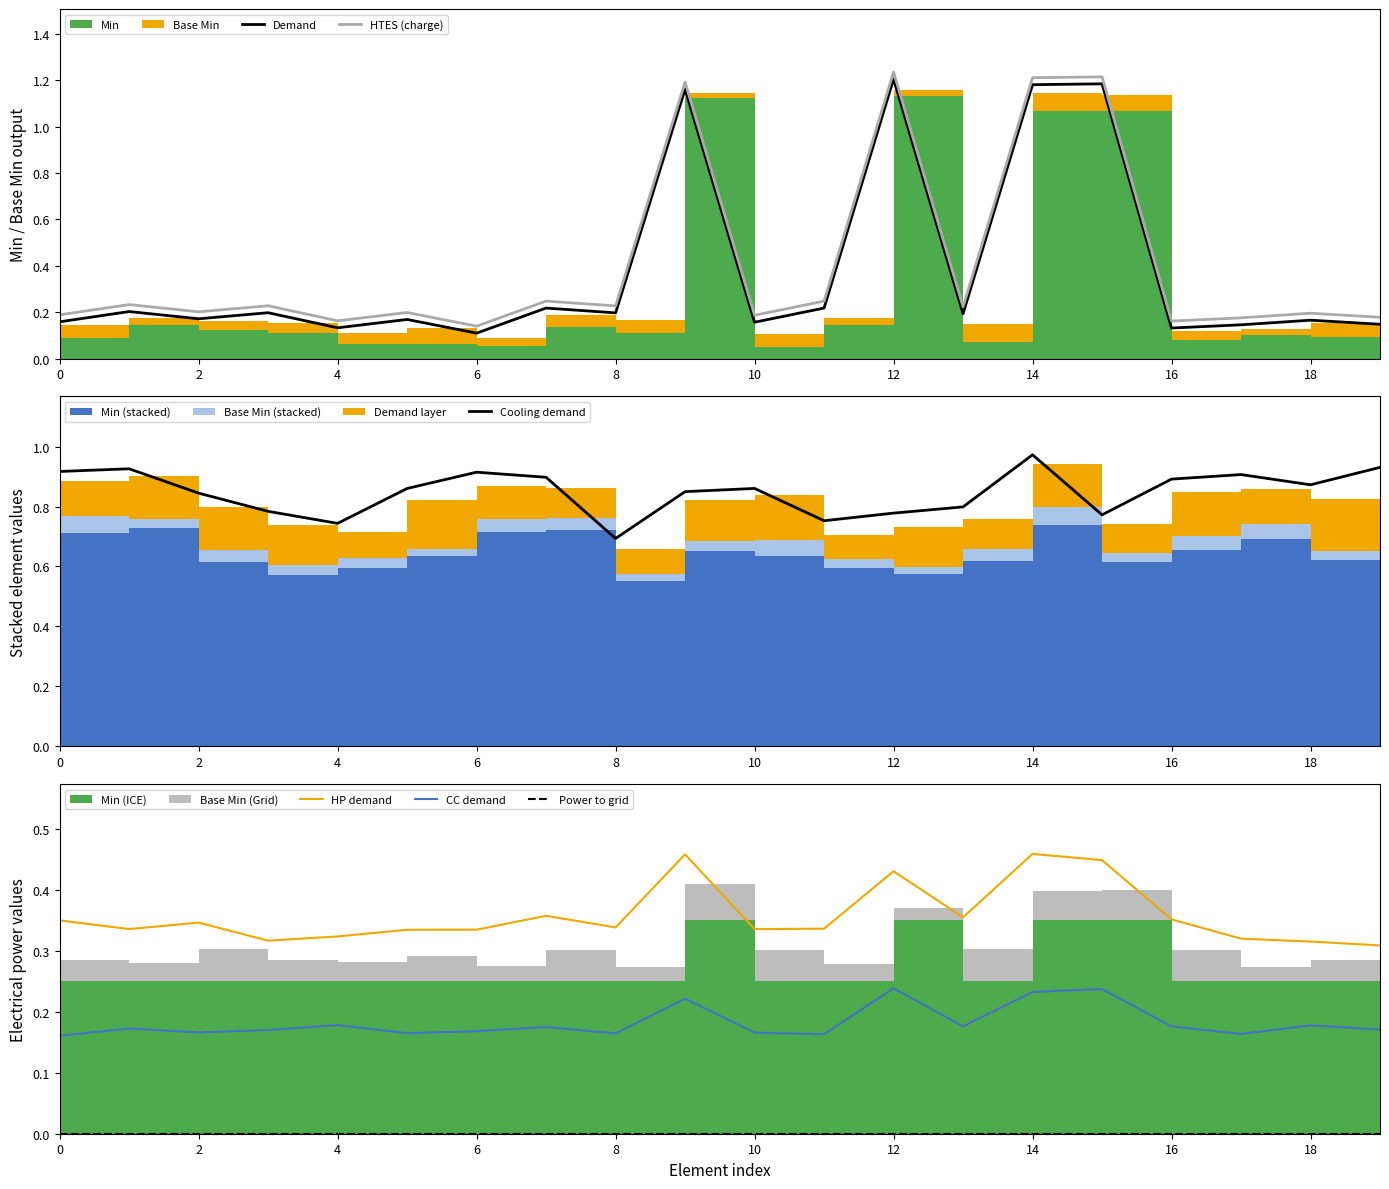

The CC demand series shows 0.1 at 14. True or false?

False